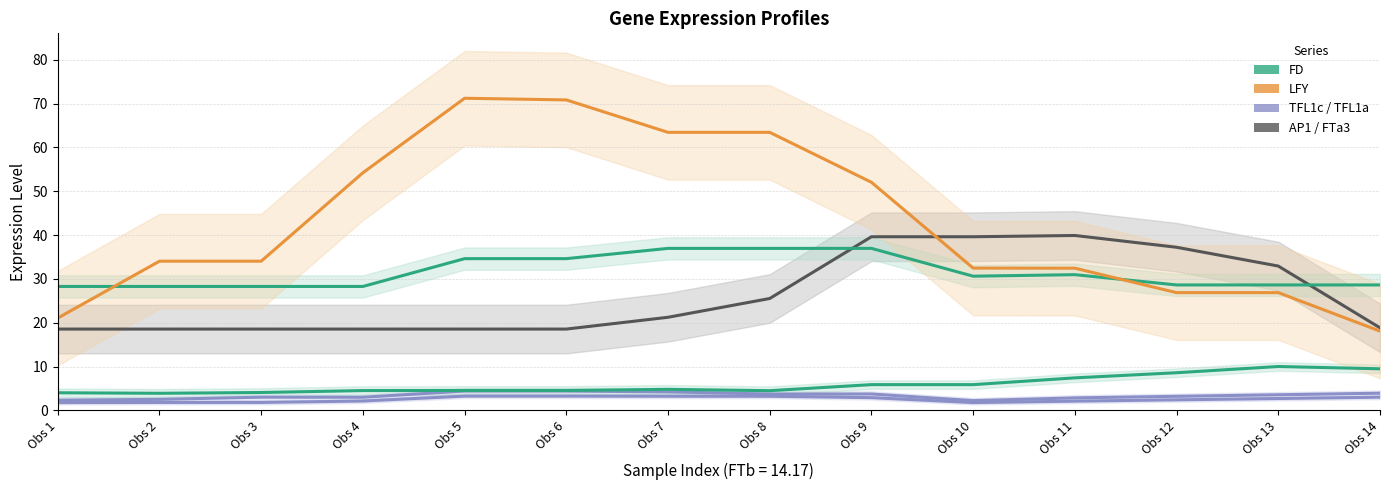

True or false: LFY has more than 0 interior local peaks.

True